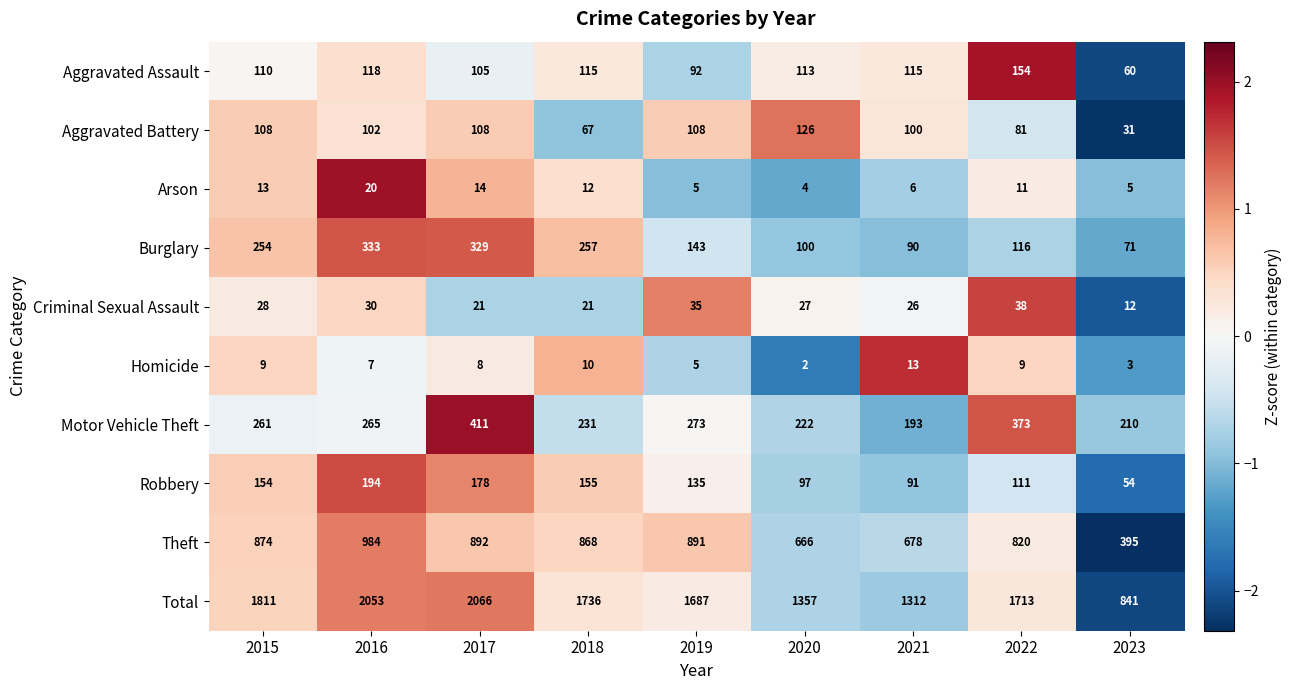

Which series has the largest total across all categories?

Total